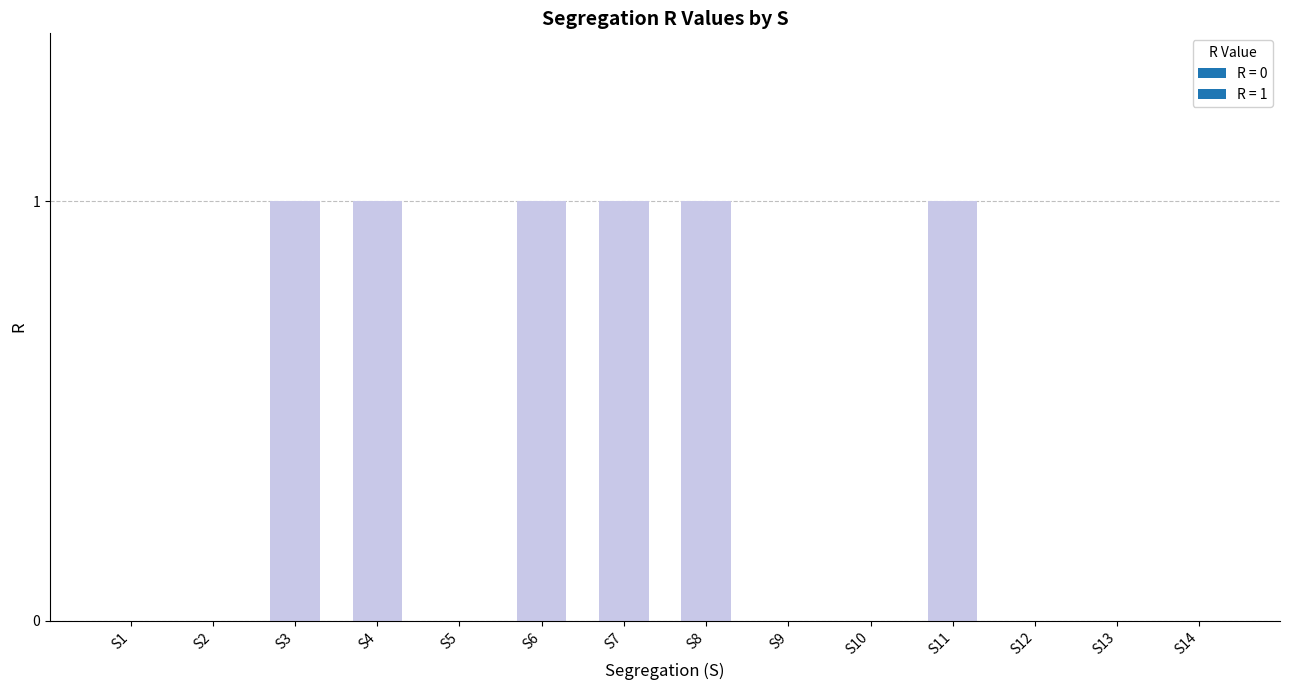

The value at S10 is -1. True or false?

False